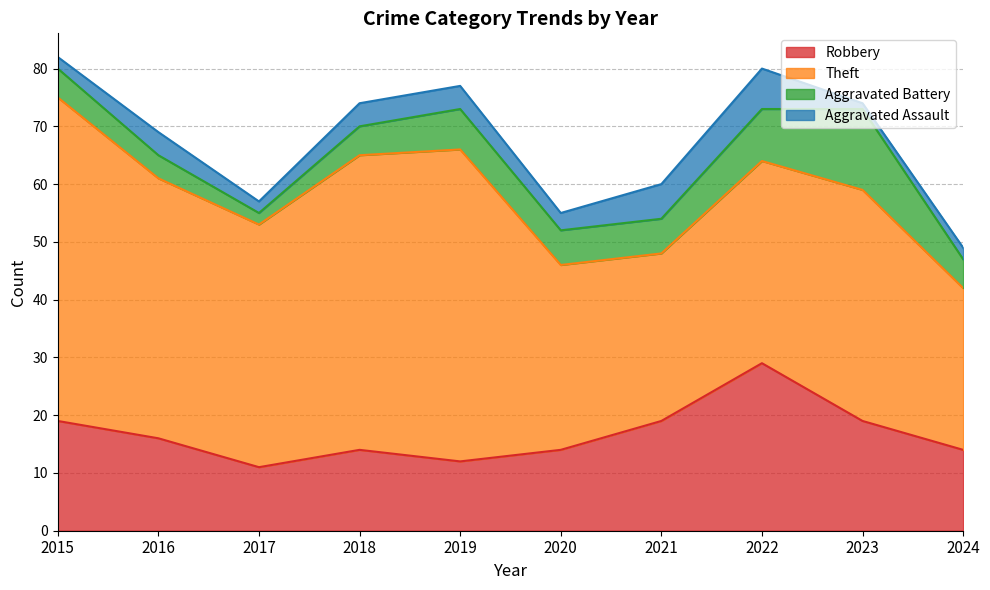

What is the highest value of the Robbery series?

29